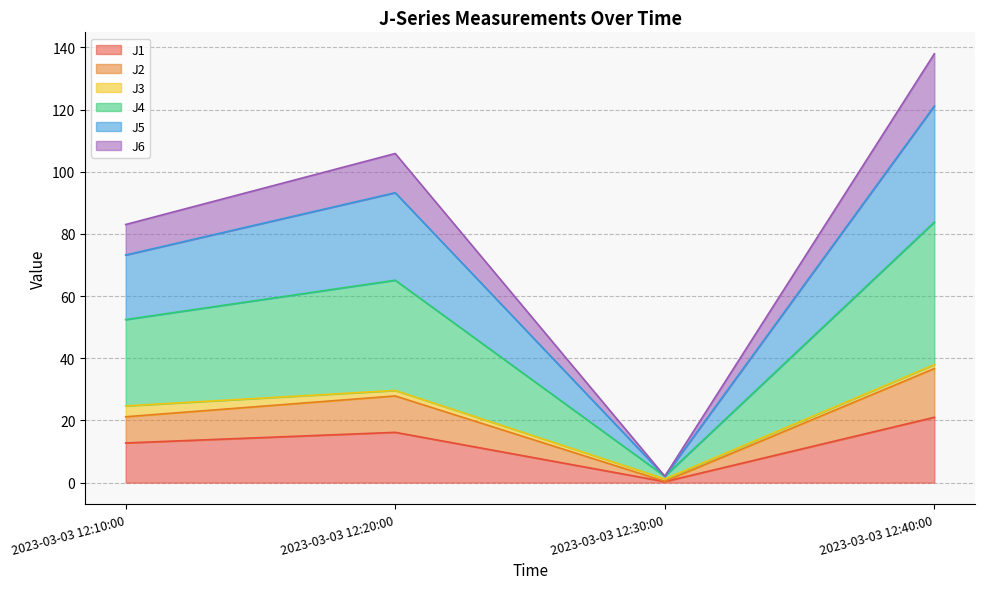

What are all the series names shown in the legend?

J1, J2, J3, J4, J5, J6